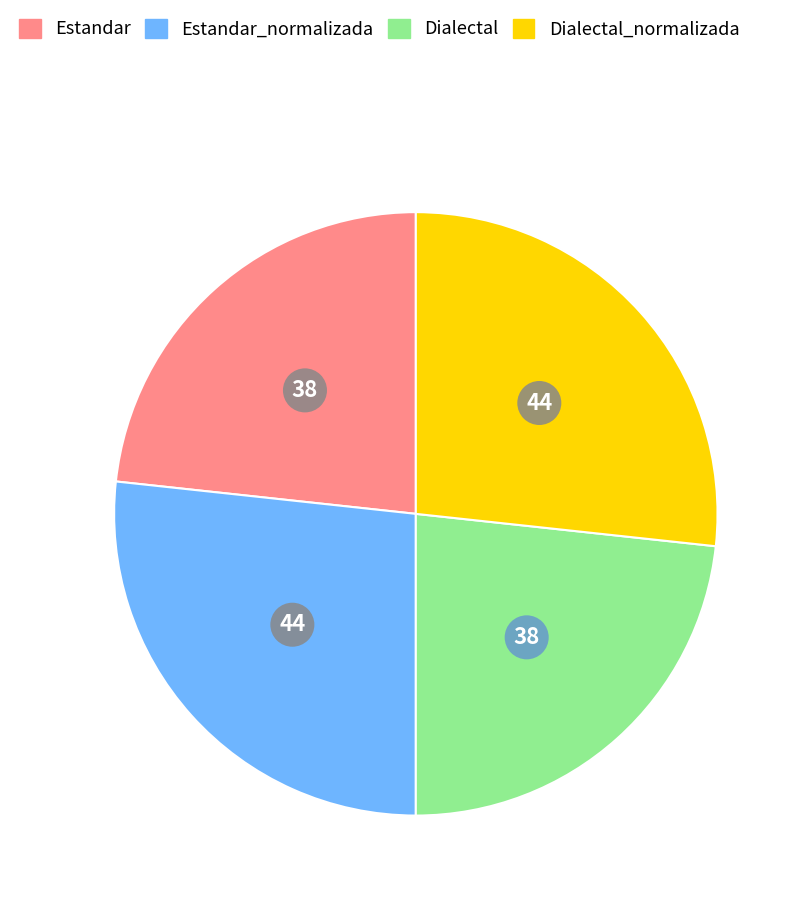

Is there a majority slice in this chart?

No